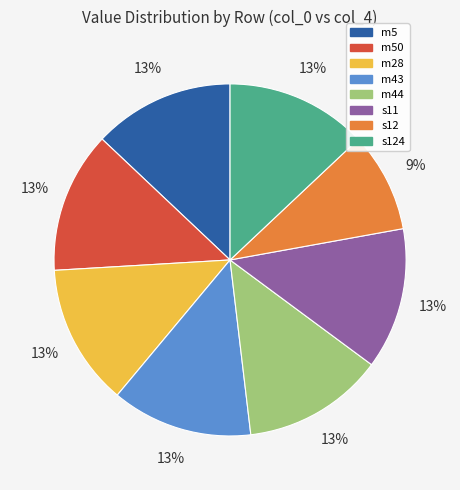

Which slice is the smallest?

s12